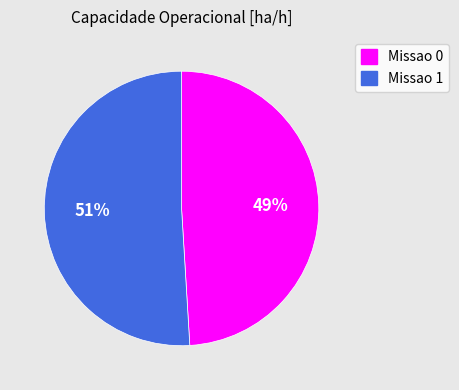

How many slices are in this pie chart?

2